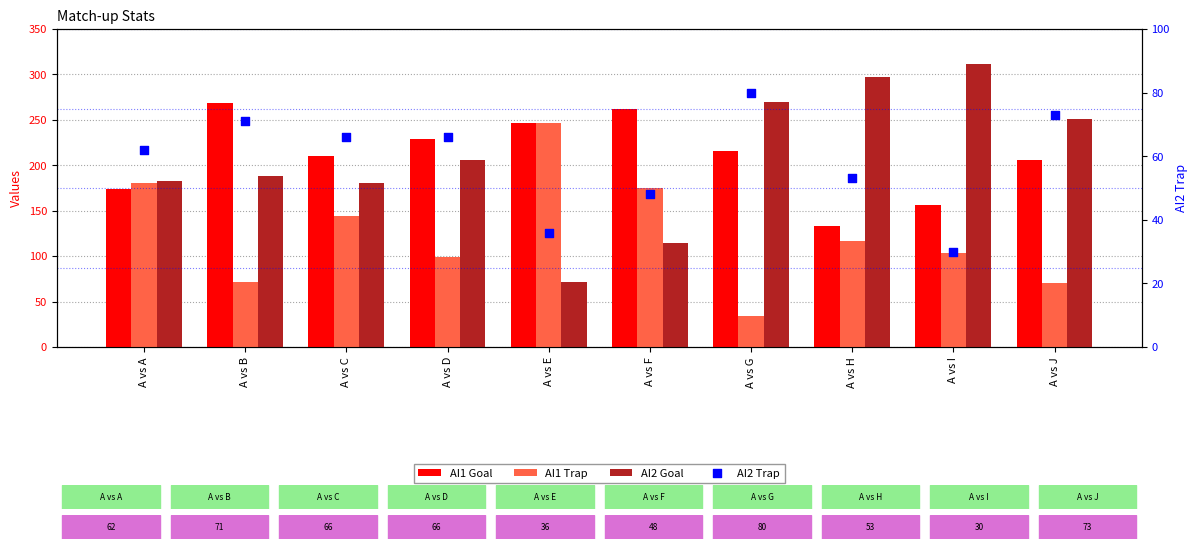

Which series has the widest spread of Y values?

AI2 Goal